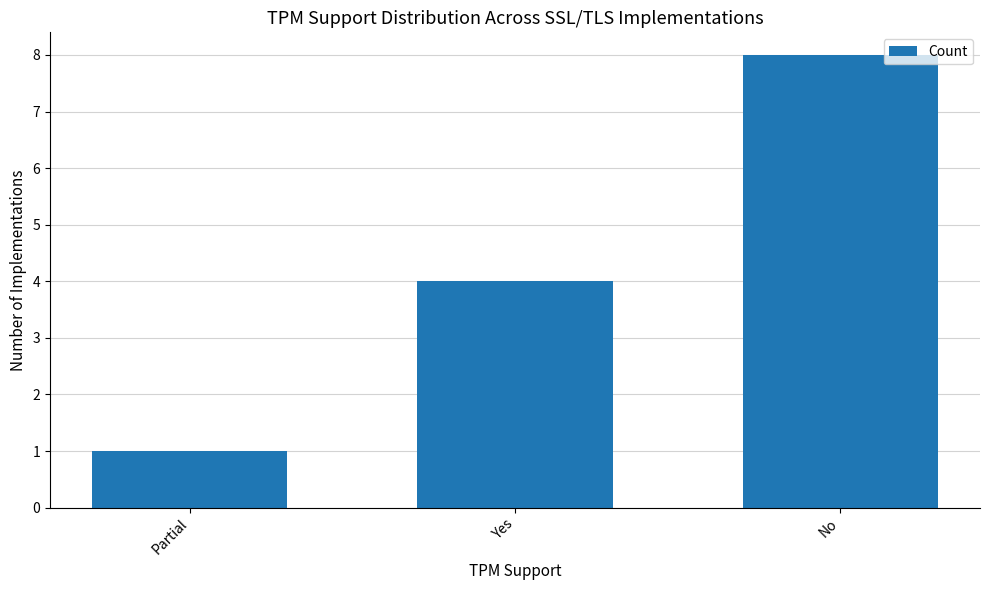

Is it true that the value at Partial is 1?

True